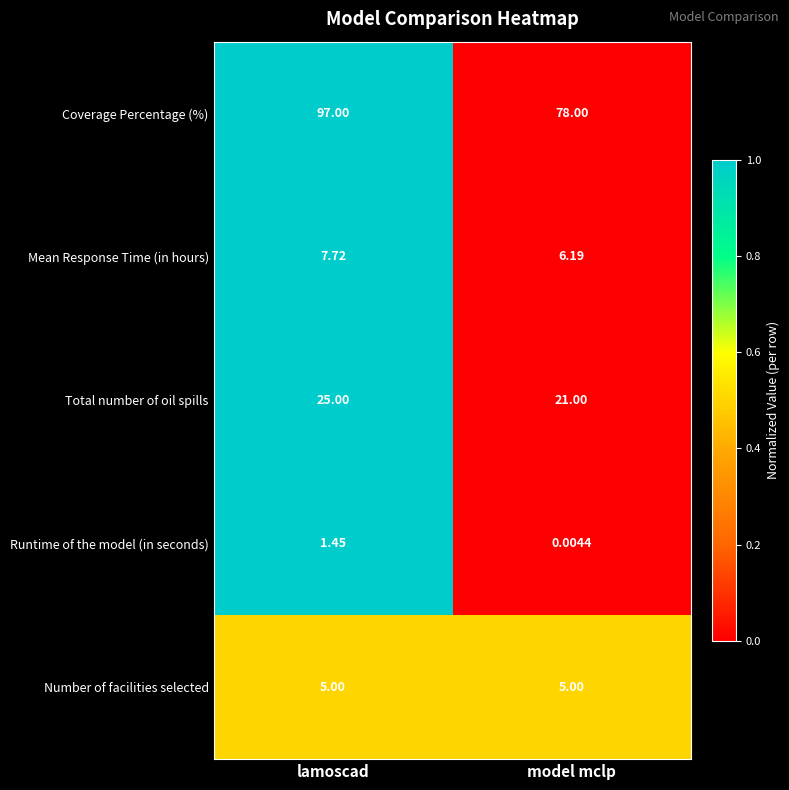

Which series has the largest total across all categories?

Coverage Percentage (%)